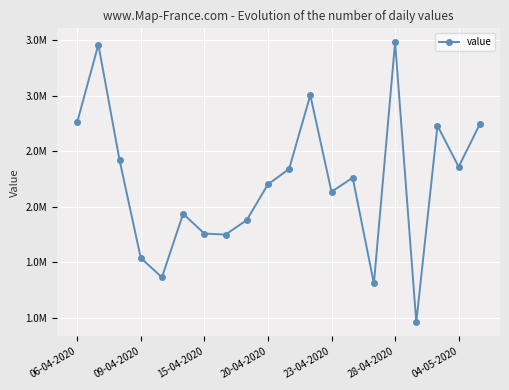

Which label corresponds to the smallest value in the chart?

16